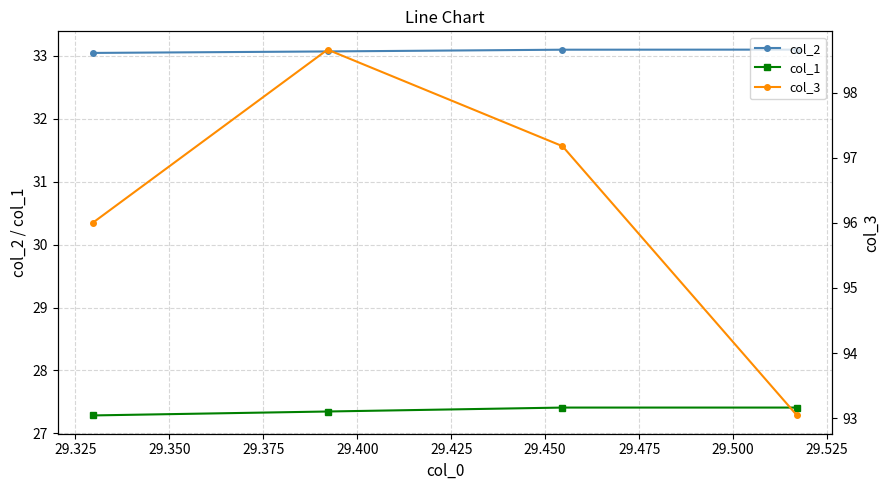

Reading left to right, transcribe all the data shown in this chart.

col_2: 33.0	33.1	33.1	33.1
col_1: 27.3	27.3	27.4	27.4
col_3: 96.0	98.7	97.2	93.0